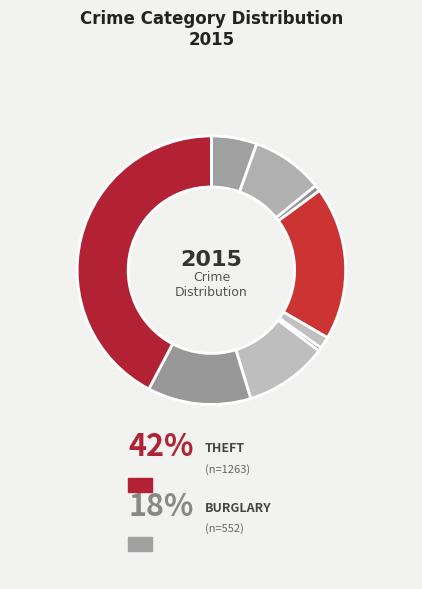

How many segments does this pie chart have?

9